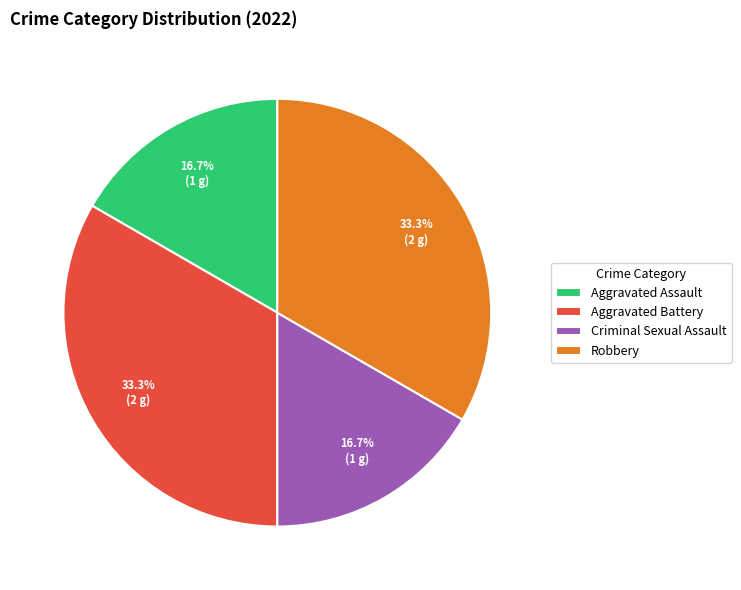

To the nearest percent, what percentage of the pie is Criminal Sexual Assault?

17%